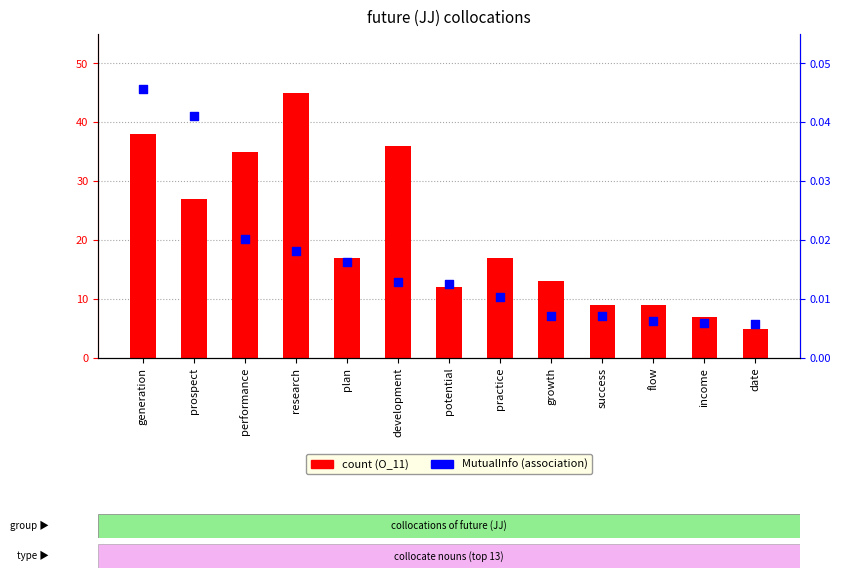

Which series reaches the maximum Y coordinate?

count